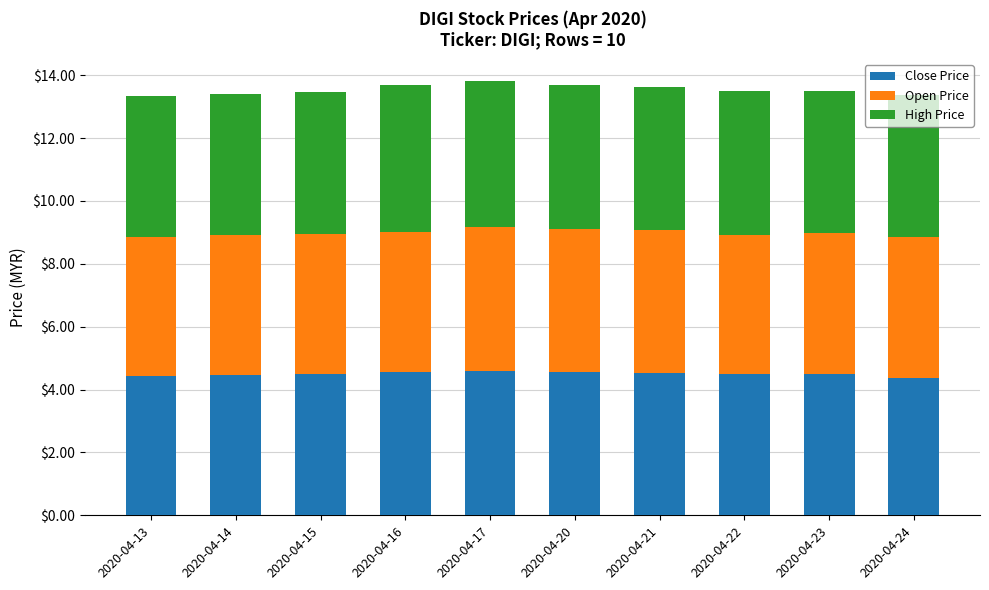

The Close Price series shows 7.0 at 2020-04-22. True or false?

False